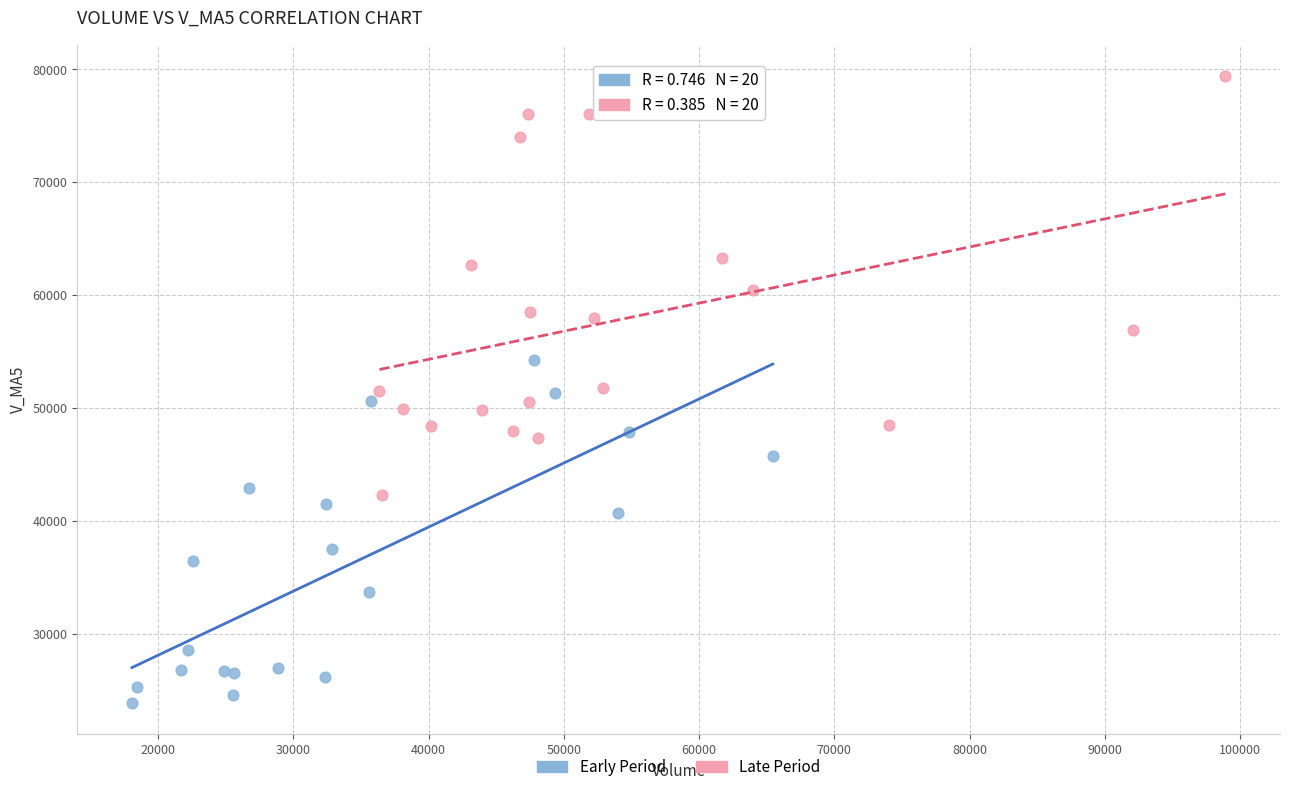

Which series contains the lowest Y value?

Early Period